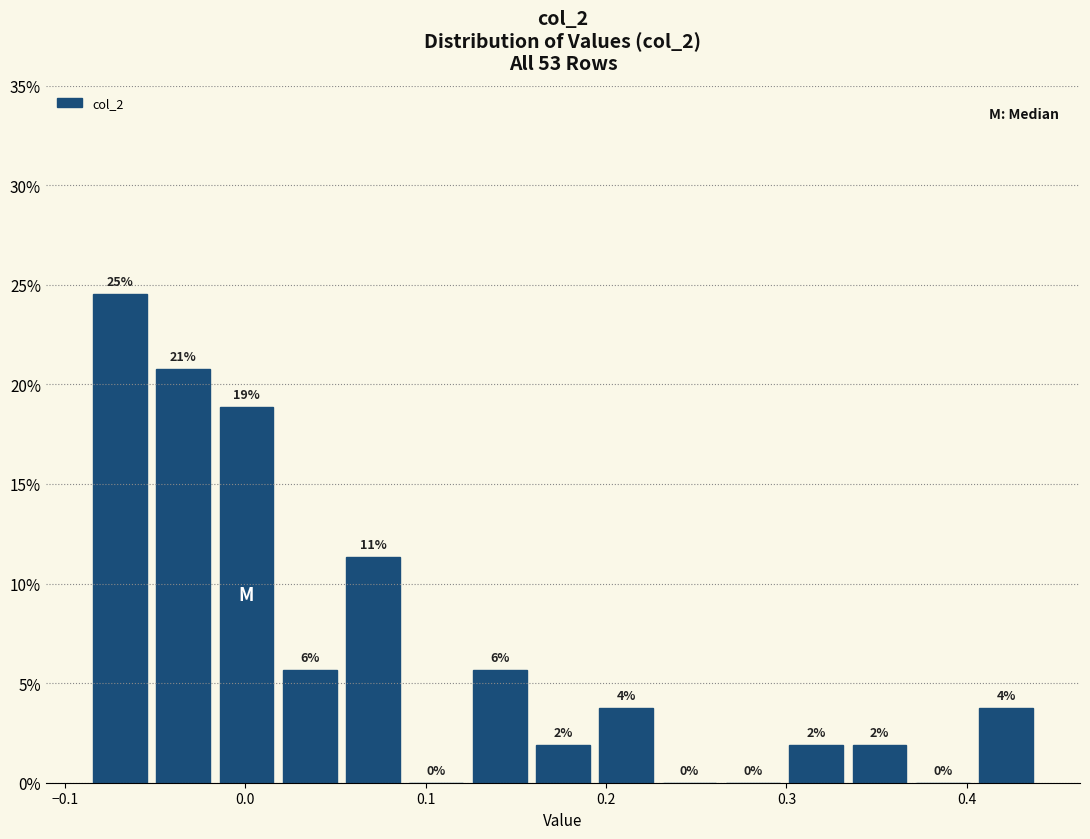

Read against the x-axis, roughly where is the centre of the tallest bar?

-0.07